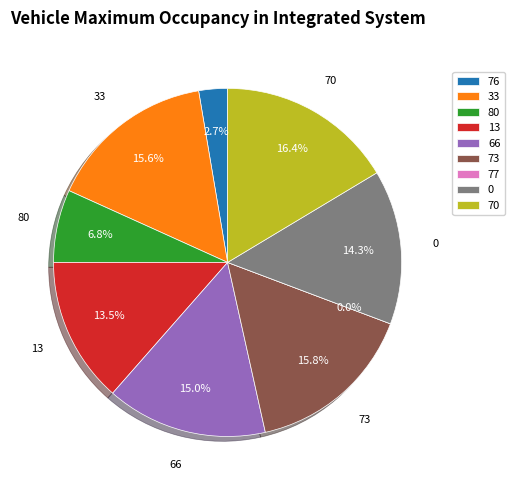

Combined, do 73 and 70 account for over 50%?

No